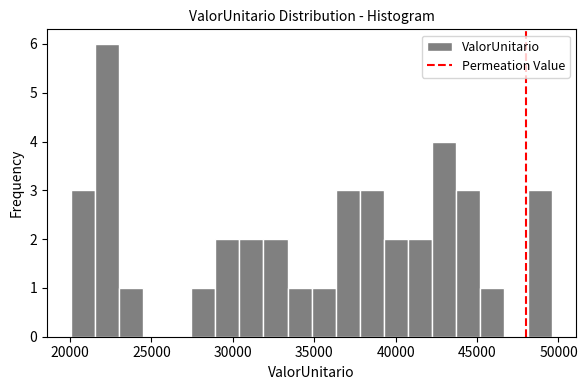

Read against the x-axis, roughly where is the centre of the tallest bar?

22500